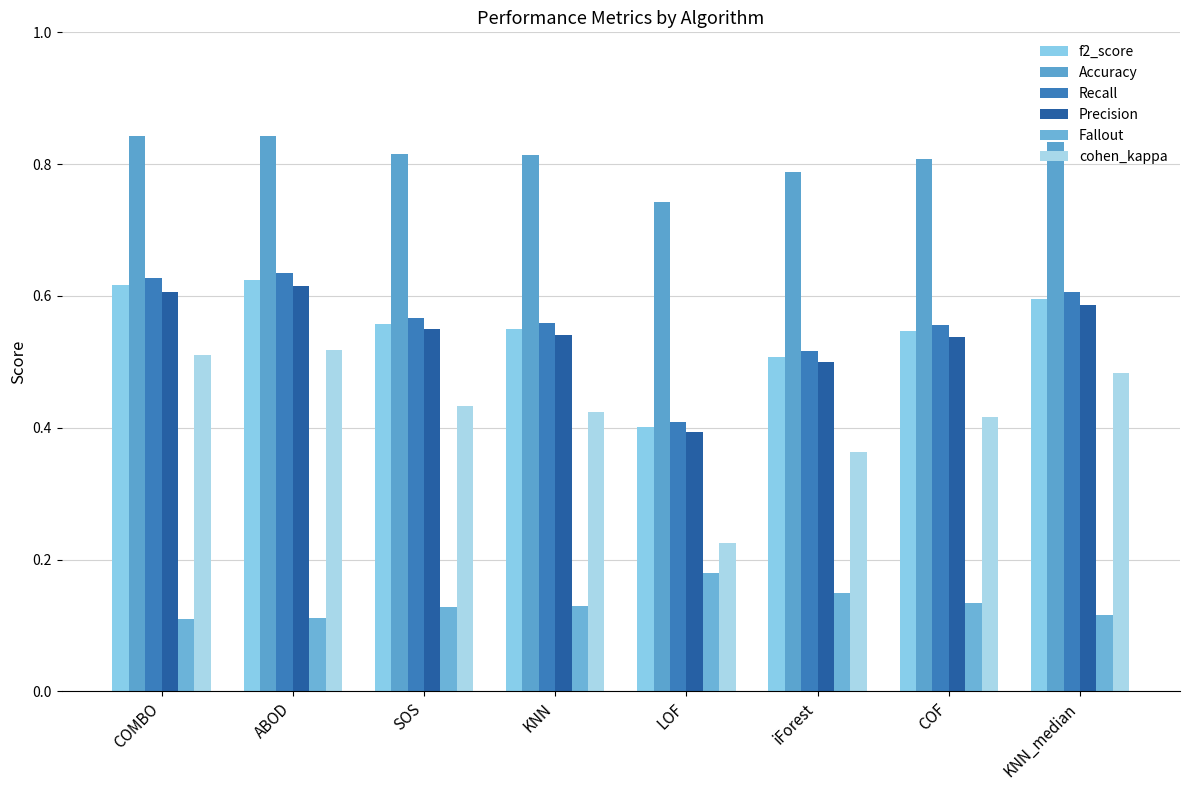

Rank the series by their maximum value, from highest to lowest.

Accuracy, Recall, f2_score, Precision, cohen_kappa, Fallout